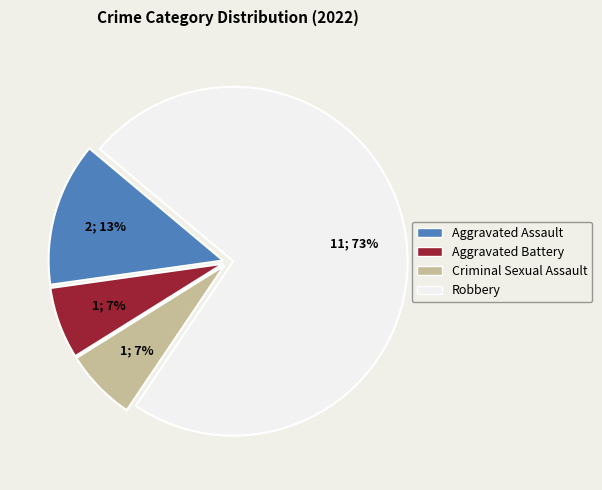

Combined, do Aggravated Assault and Robbery account for over 50%?

Yes